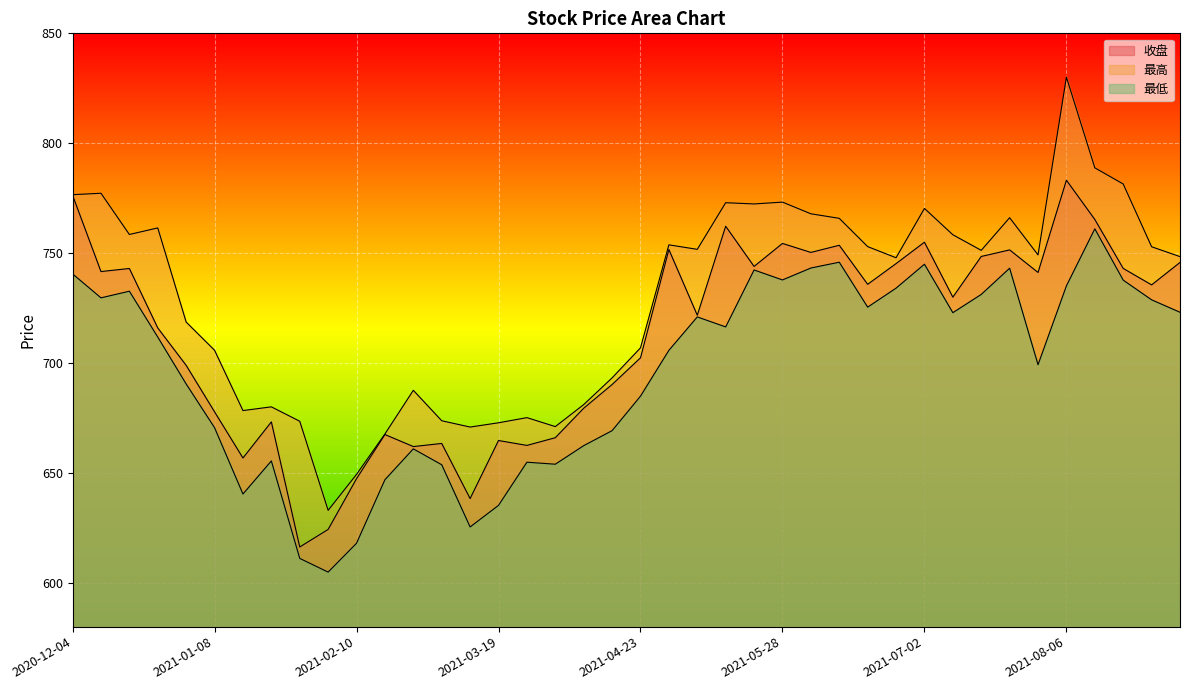

What is the sum of the 最低 values at 2021-06-18 and 2021-06-04?

1468.6